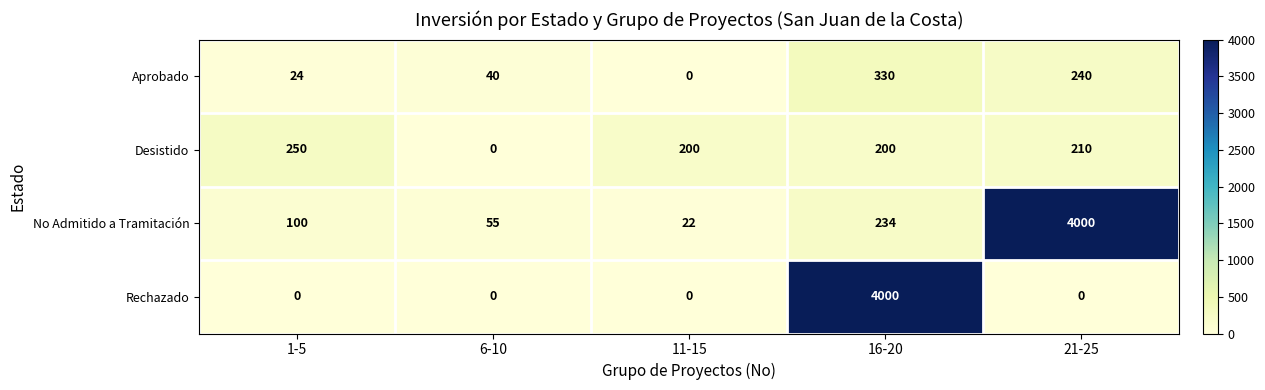

What is the average value of the Aprobado series?

127